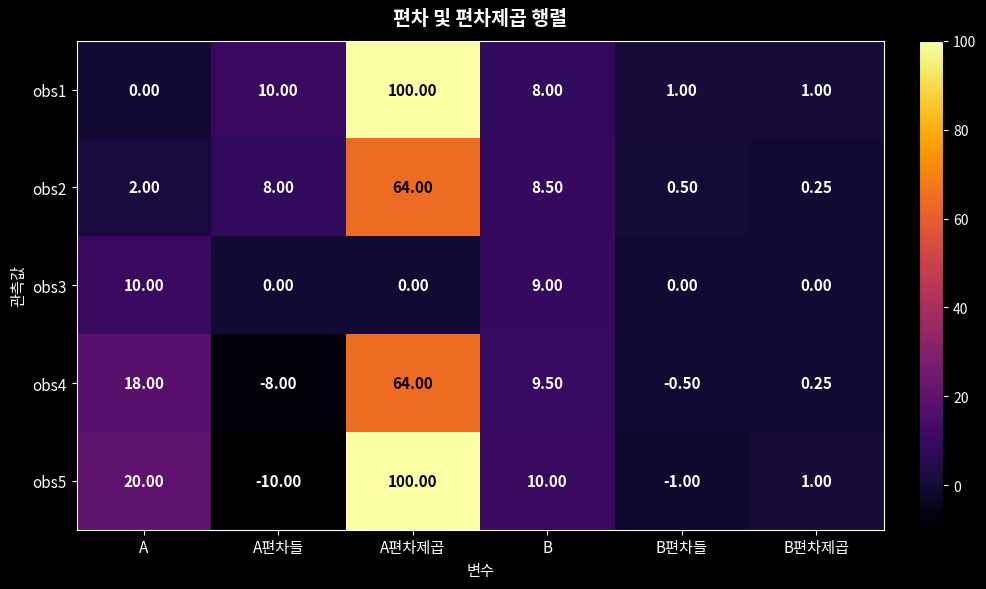

Which series has the widest spread of values?

obs5